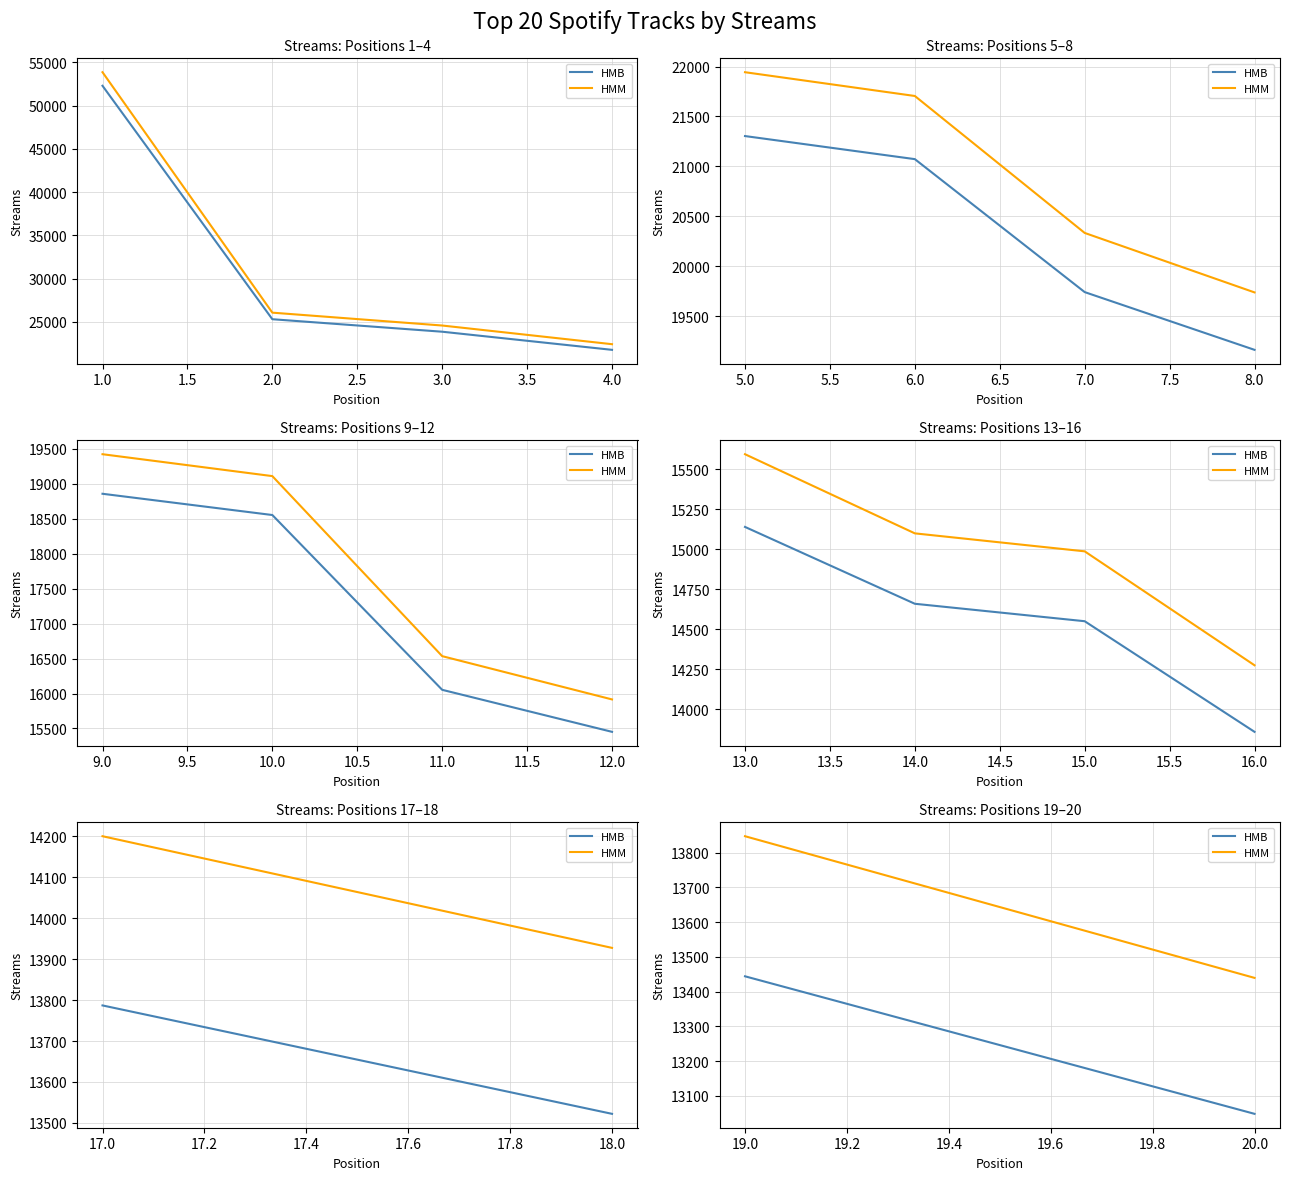

Rank the series by their average value, from highest to lowest.

HMM, HMB